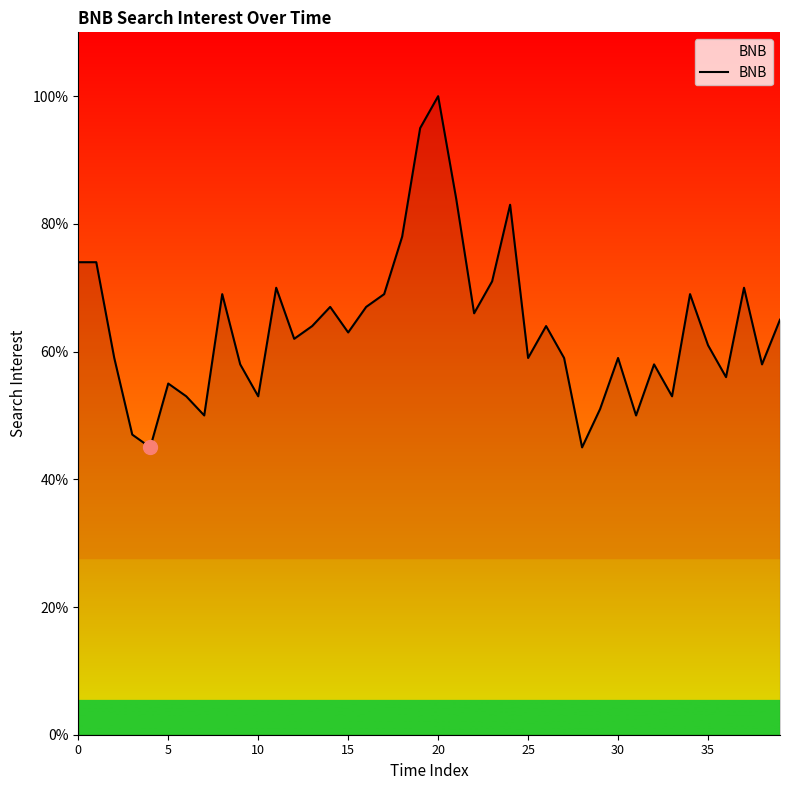

What is the minimum value shown in the chart?

45